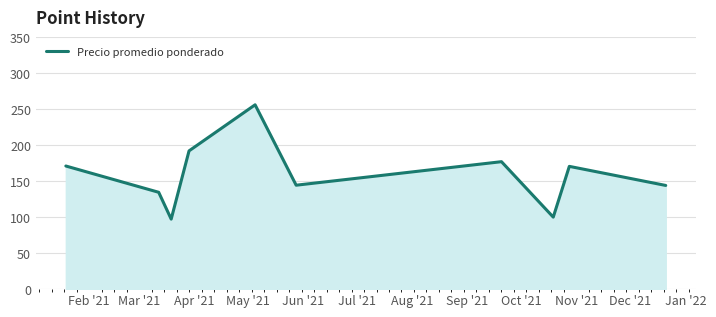

What is the maximum value shown in the chart?

256.0